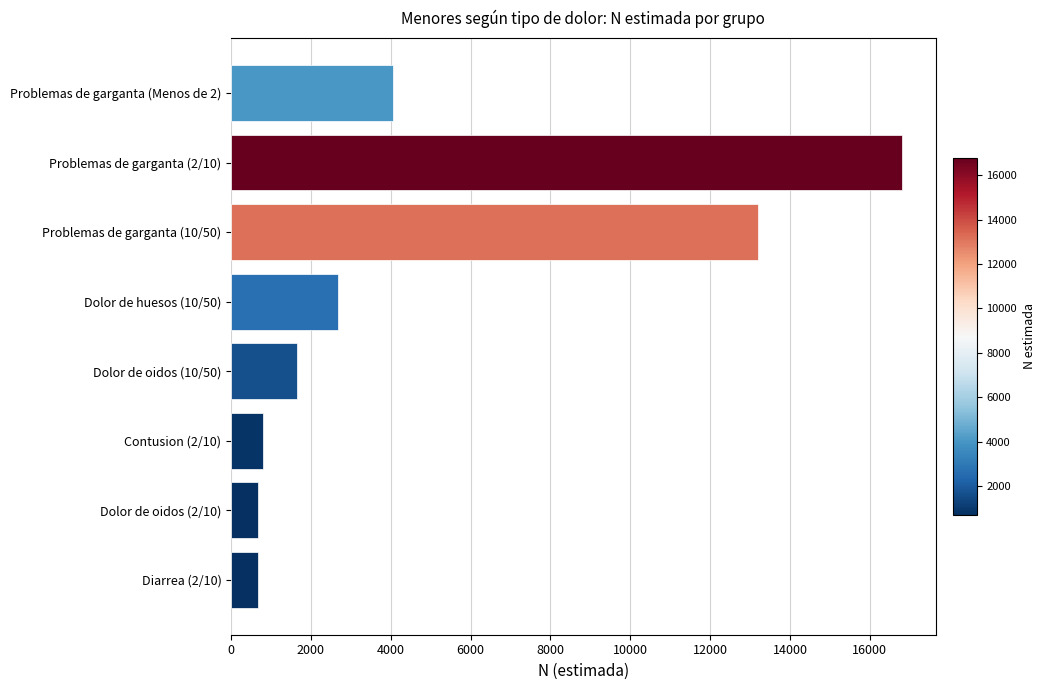

How many data points are less than 2667?

4